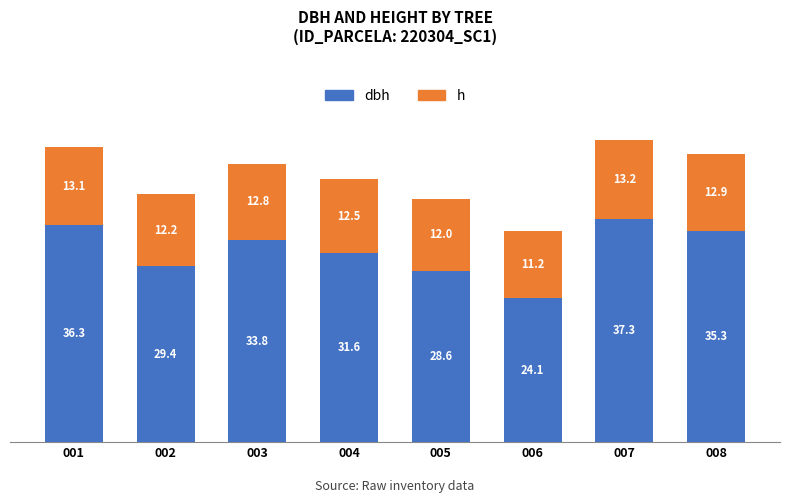

What is the total value across all series at 001?

49.4